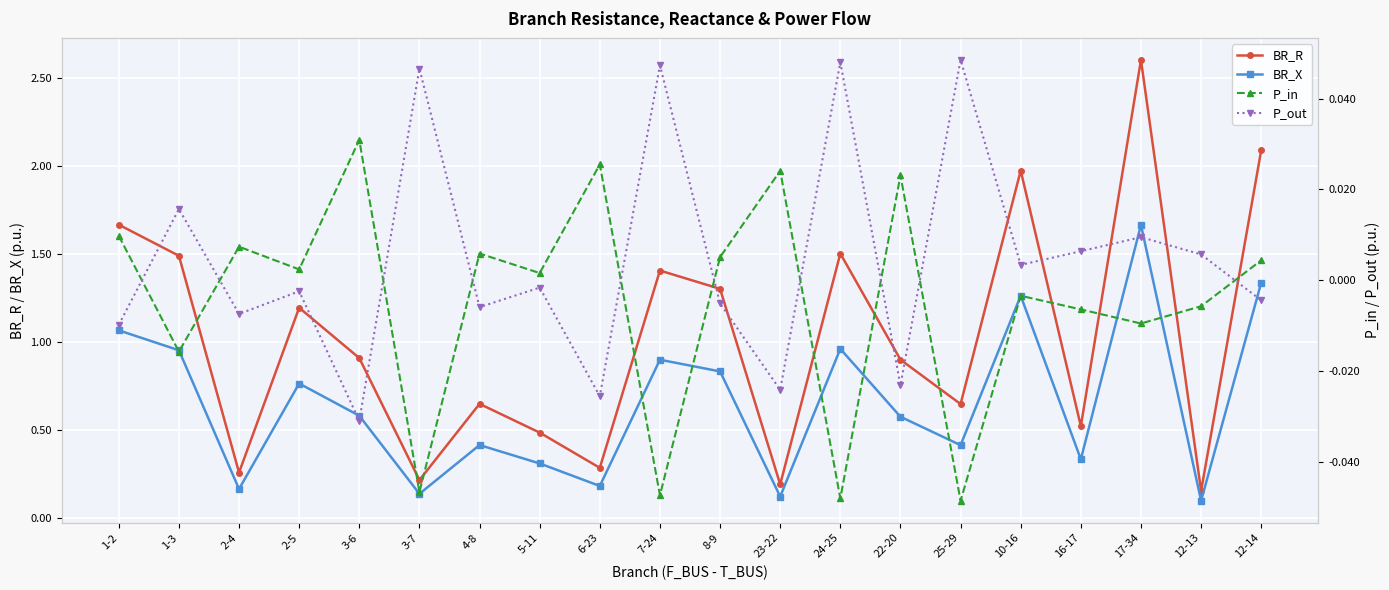

What are all the series names shown in the legend?

BR_R, BR_X, P_in, P_out